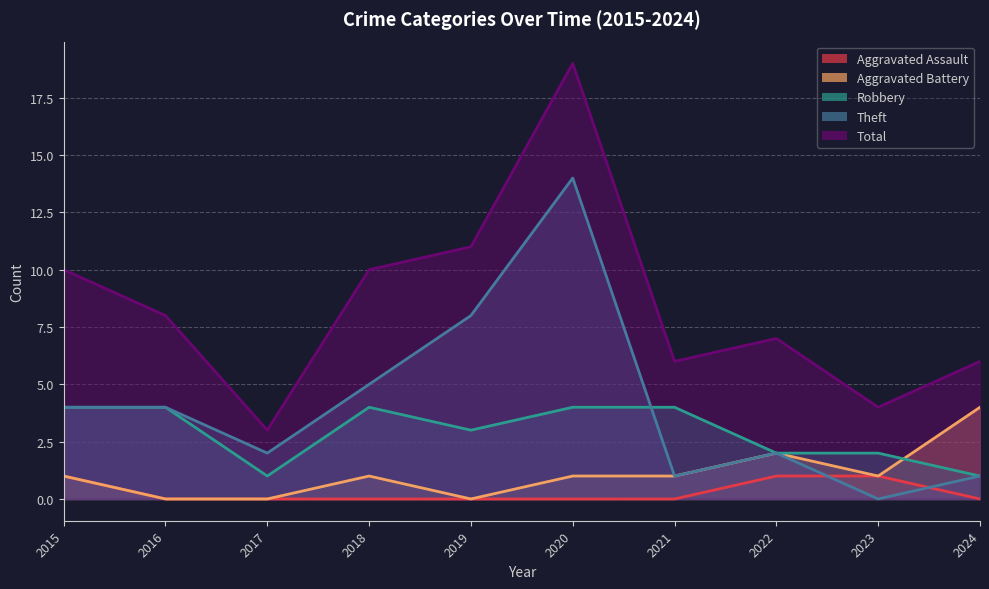

True or false: Theft and Total cross at least once.

False